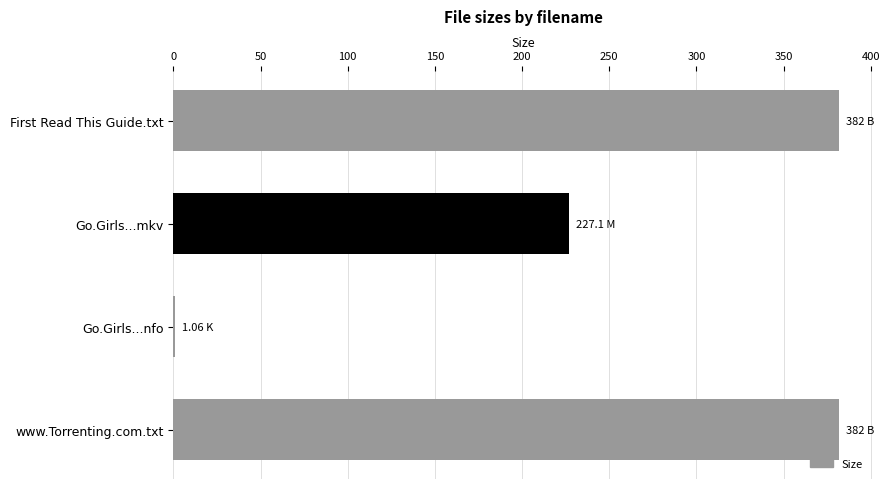

Where is the data nearest to the value 191?

Go.Girls...mkv